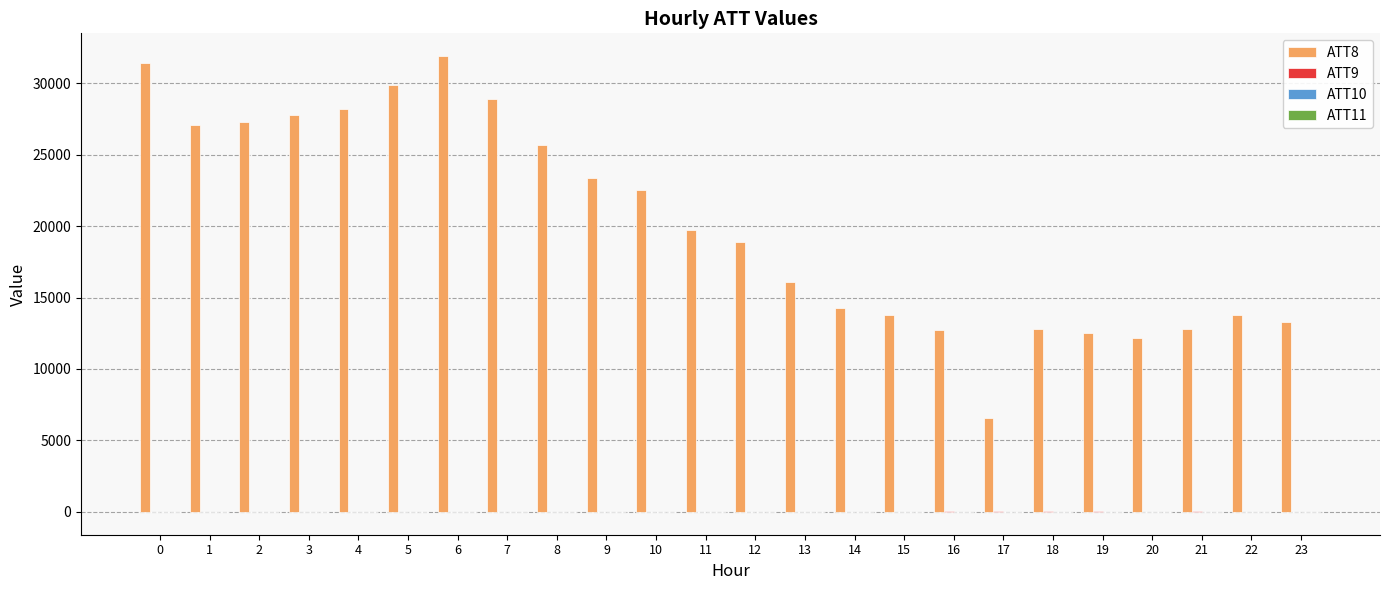

Is it true that ATT8 equals 12695.0 at 0?

False